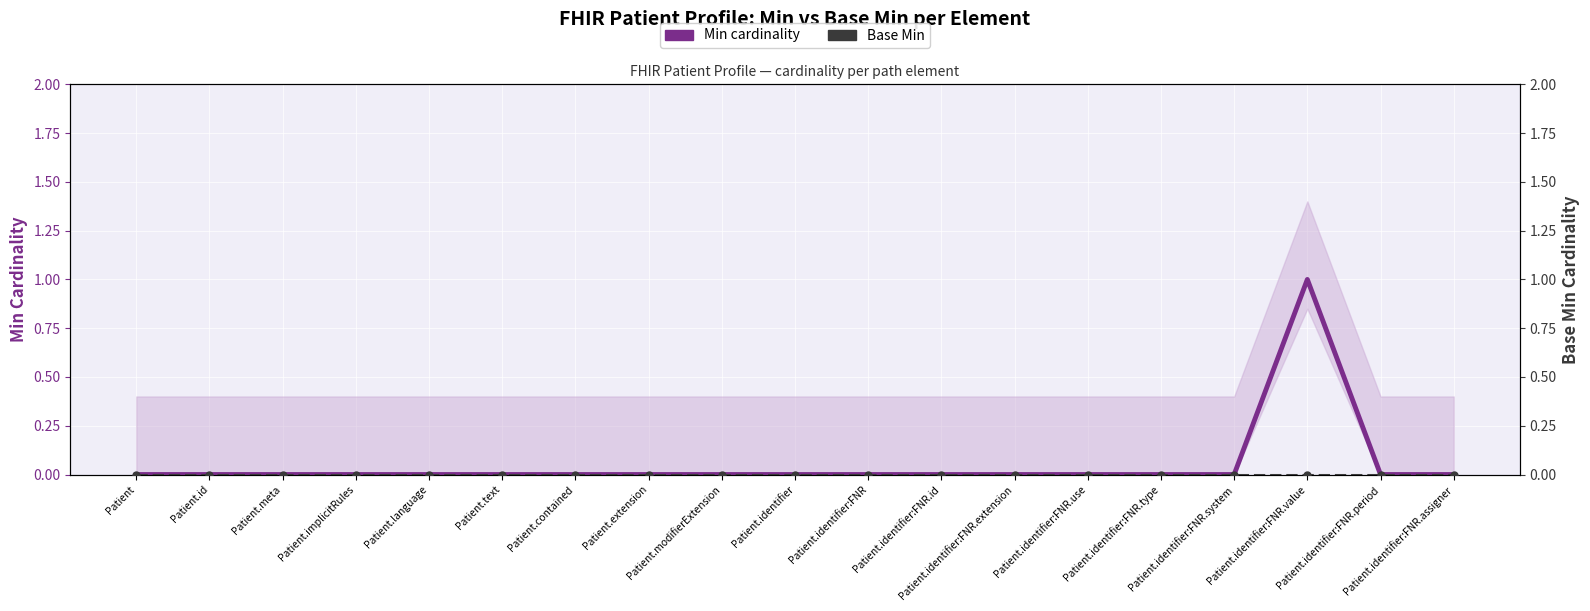

How many series are shown in this chart?

2